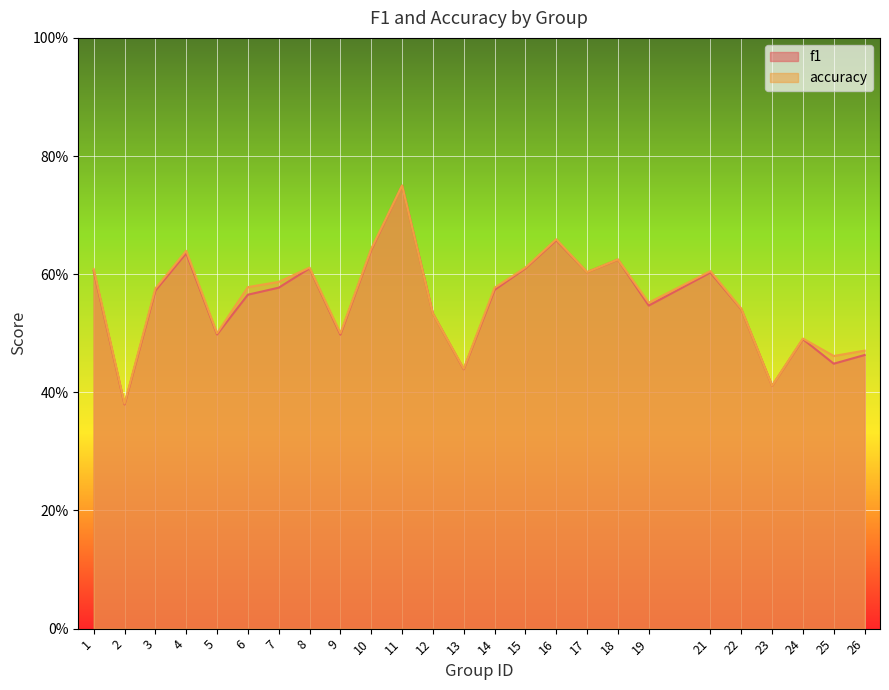

At which category does the chart reach its peak across all series?

11